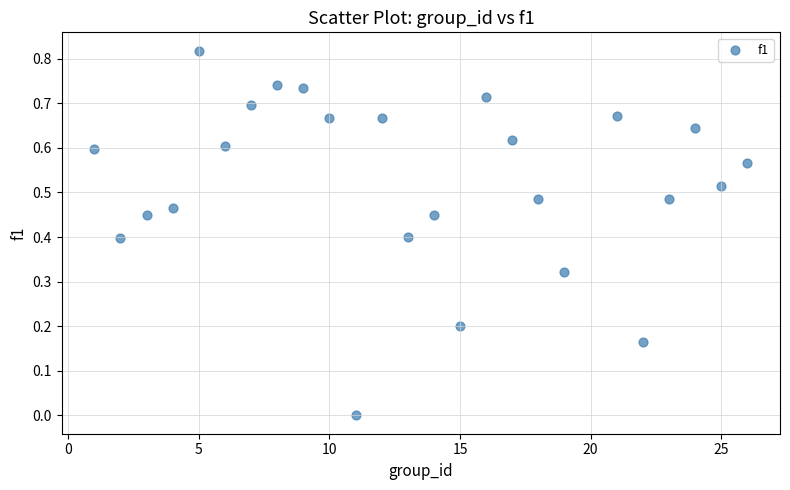

What is the range of X values (max minus min)?

25.0